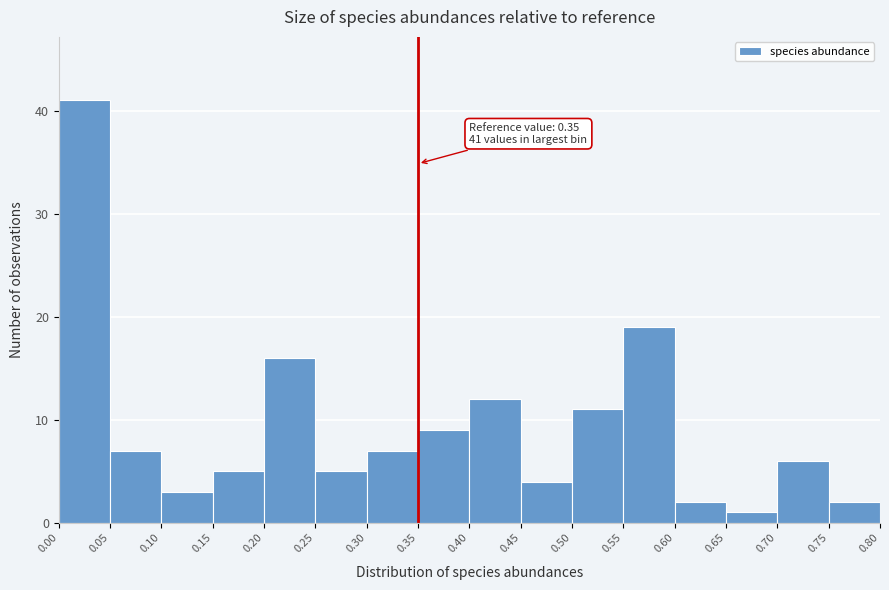

Which range on the x-axis has the tallest bar?

0.00 to 0.05